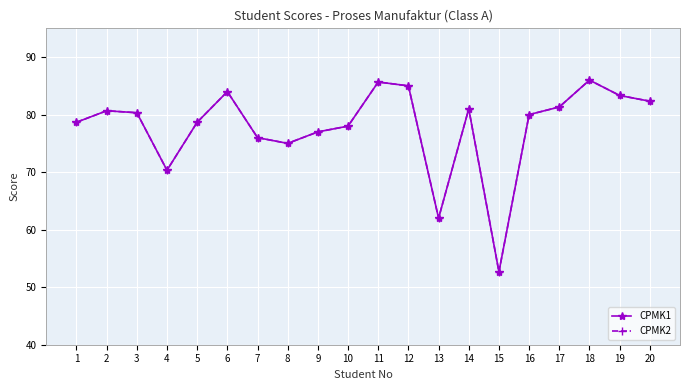

Is this an area chart (filled region under the line)?

No